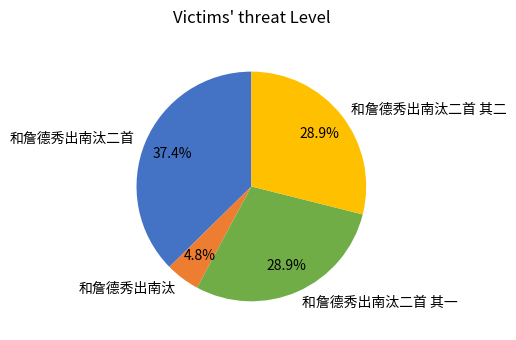

What percentage is NOT represented by 和詹德秀出南汰?

95.2%